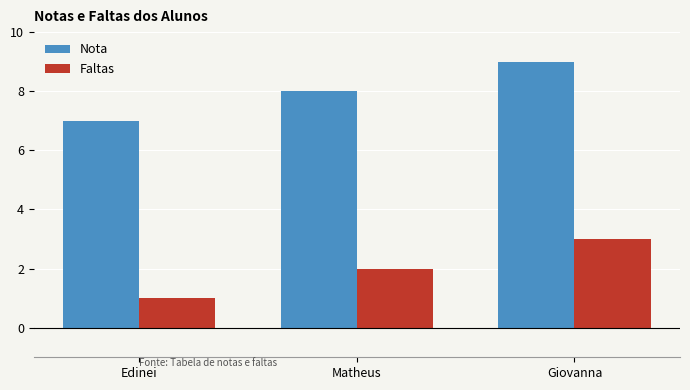

How many bars are there in each group?

2